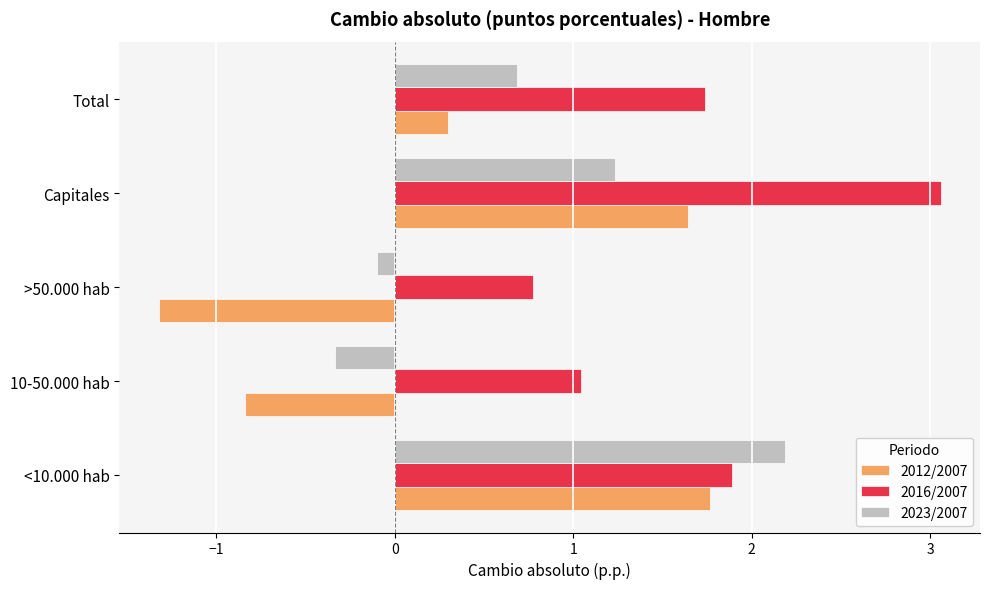

Which series has the largest total across all categories?

2016/2007